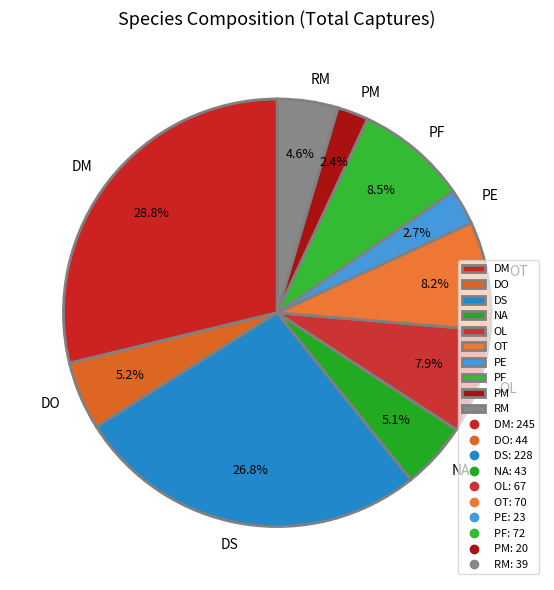

To the nearest percent, what portion does RM represent?

5%